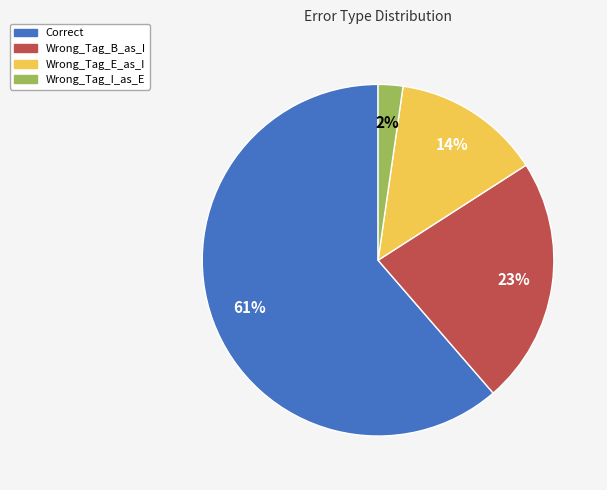

Does Wrong_Tag_E_as_I represent more than half of the total?

No